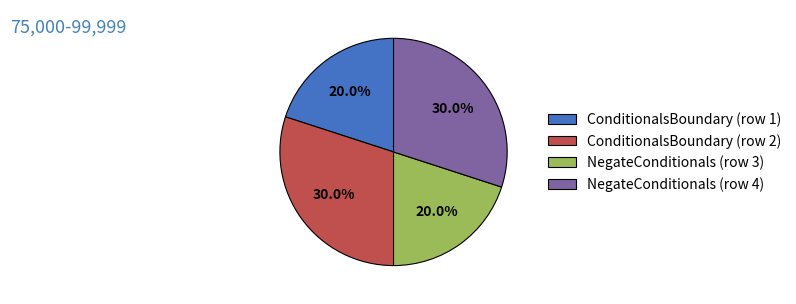

What percentage is the NegateConditionals (row 3) slice, to the nearest percent?

20%